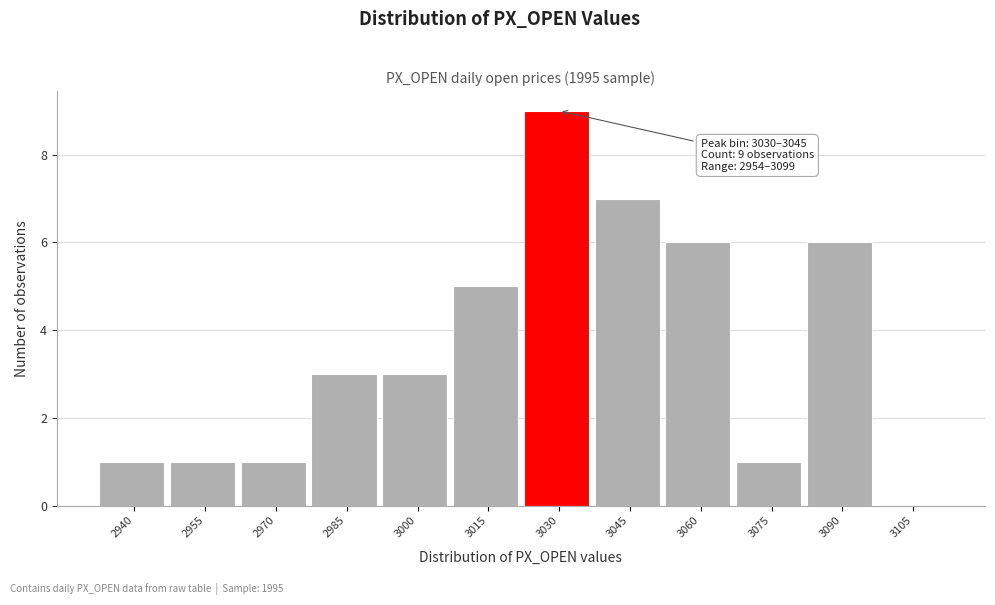

Reading left to right, list all the values displayed in this chart.

2940=1	2955=1	2970=1	2985=3	3000=3	3015=5	3030=9	3045=7	3060=6	3075=1	3090=6	3105=0